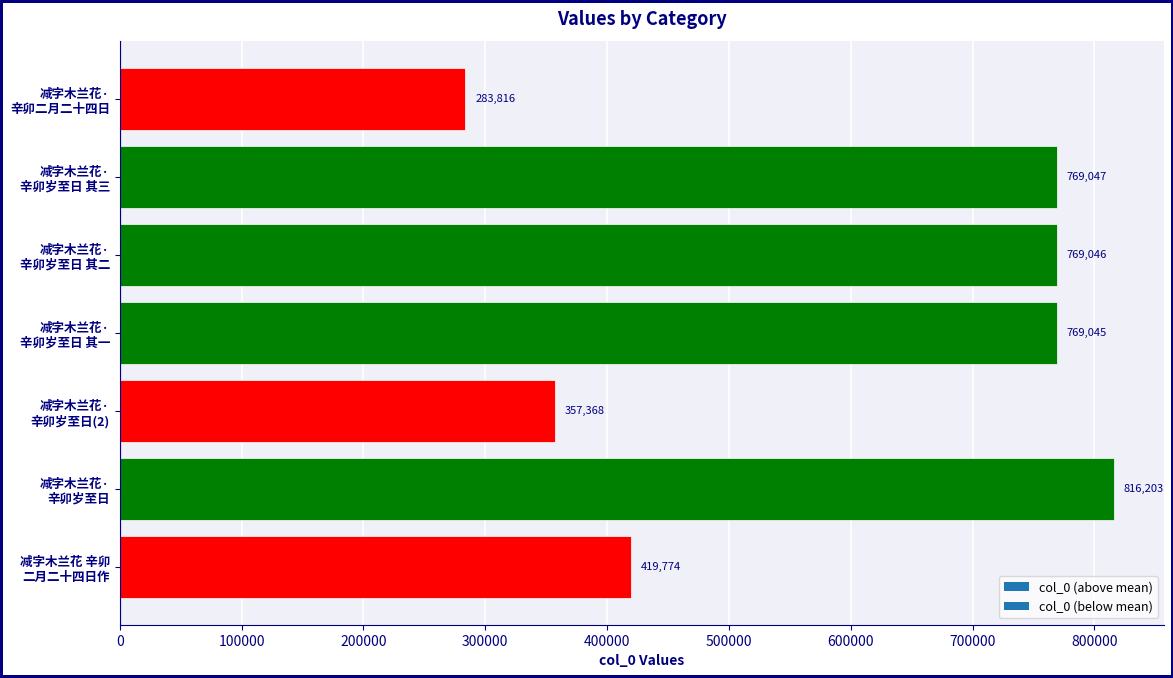

List the labels in order of value, smallest first.

减字木兰花·
辛卯二月二十四日, 减字木兰花·
辛卯岁至日(2), 减字木兰花 辛卯
二月二十四日作, 减字木兰花·
辛卯岁至日 其一, 减字木兰花·
辛卯岁至日 其二, 减字木兰花·
辛卯岁至日 其三, 减字木兰花·
辛卯岁至日